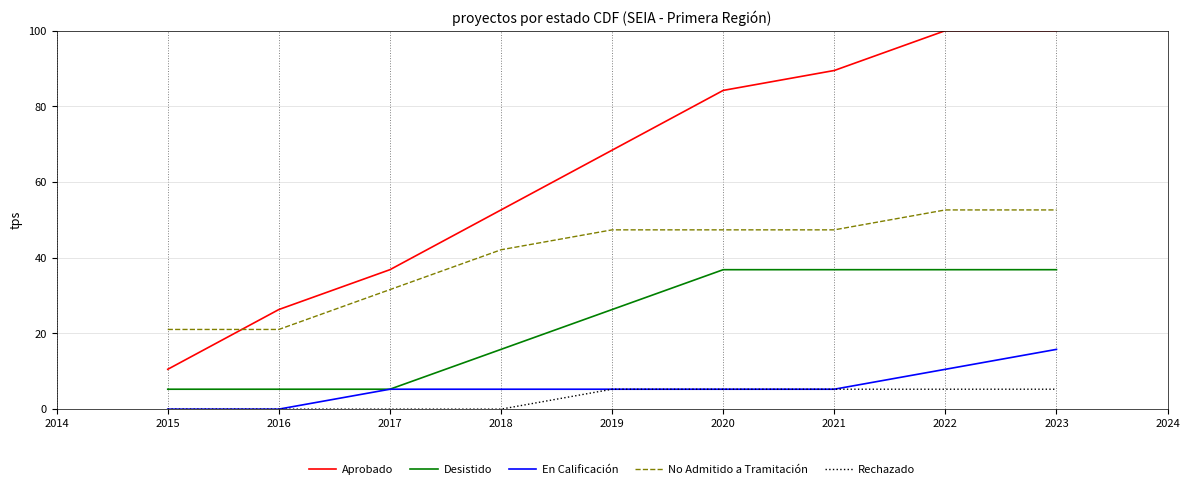

At which label is No Admitido a Tramitación closest to 36?

2017